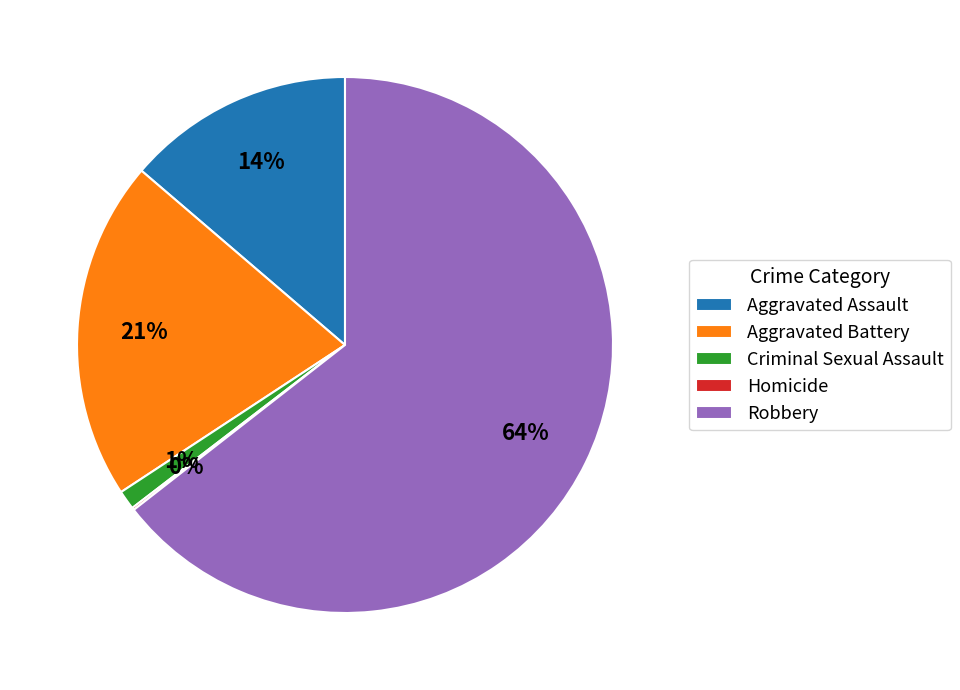

The Aggravated Assault slice represents 20% of the pie. True or false?

False